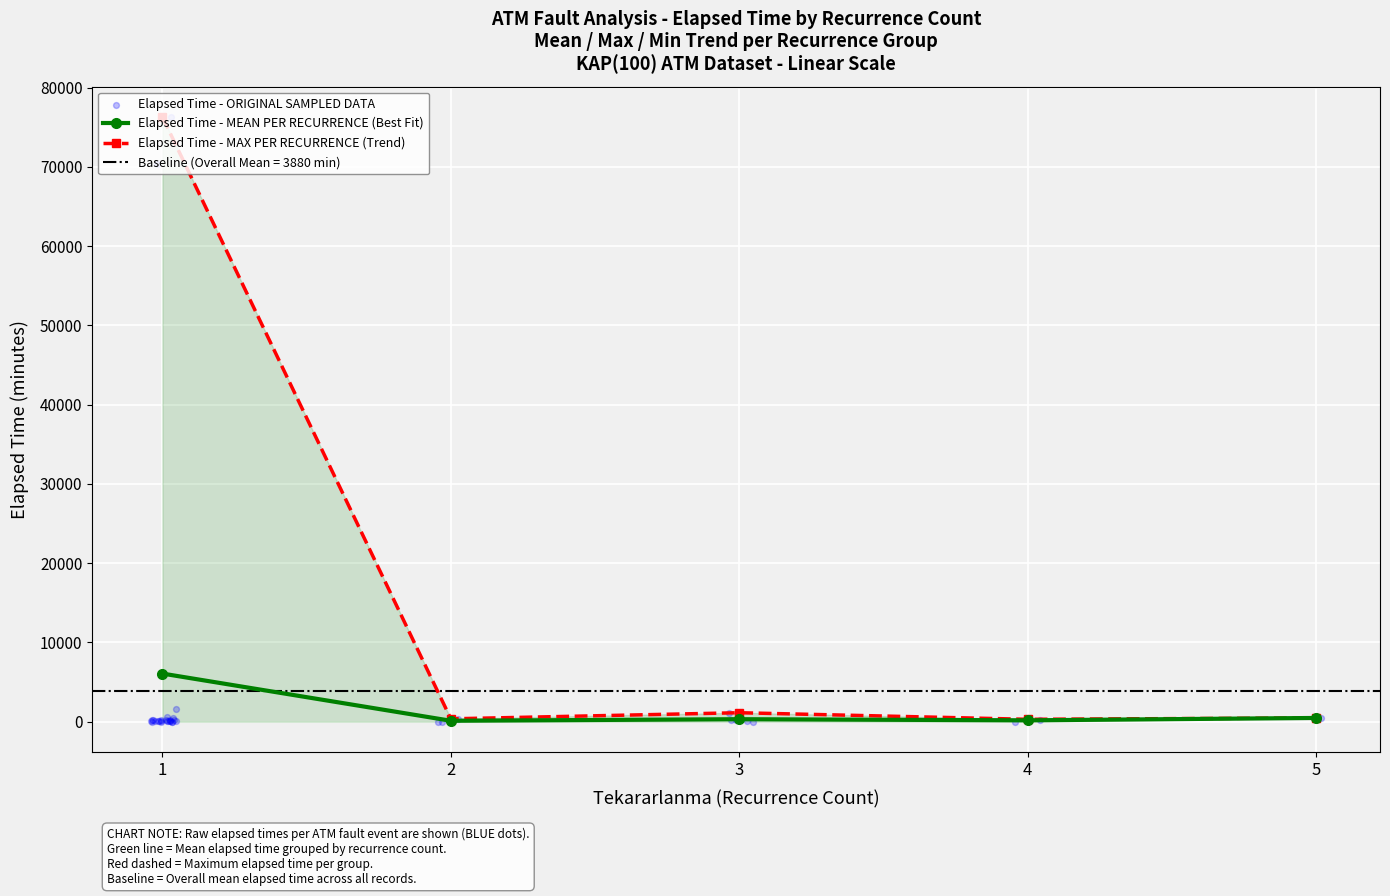

What is the highest value of the Elapsed Time - MEAN PER RECURRENCE (Best Fit) series?

6075.6